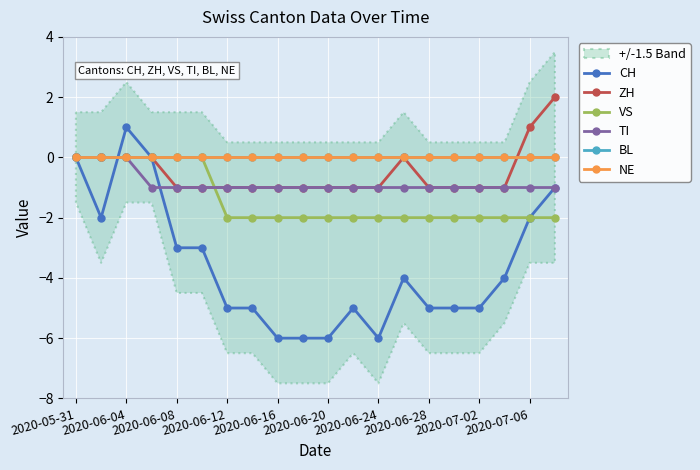

What is the difference between the ZH values at 2020-07-06 and 19?

3